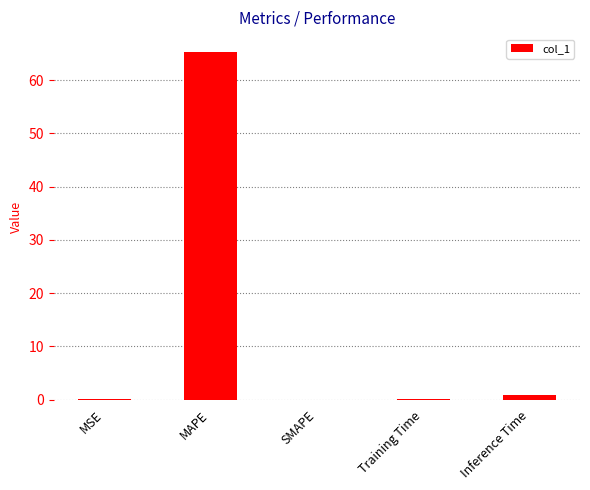

What is the maximum value shown in the chart?

65.4